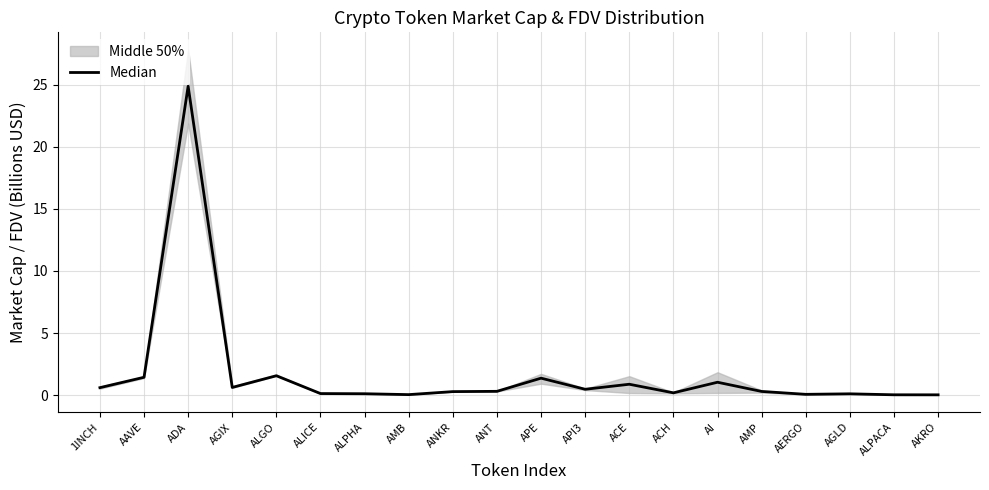

What value does the data have at AMP?

0.3